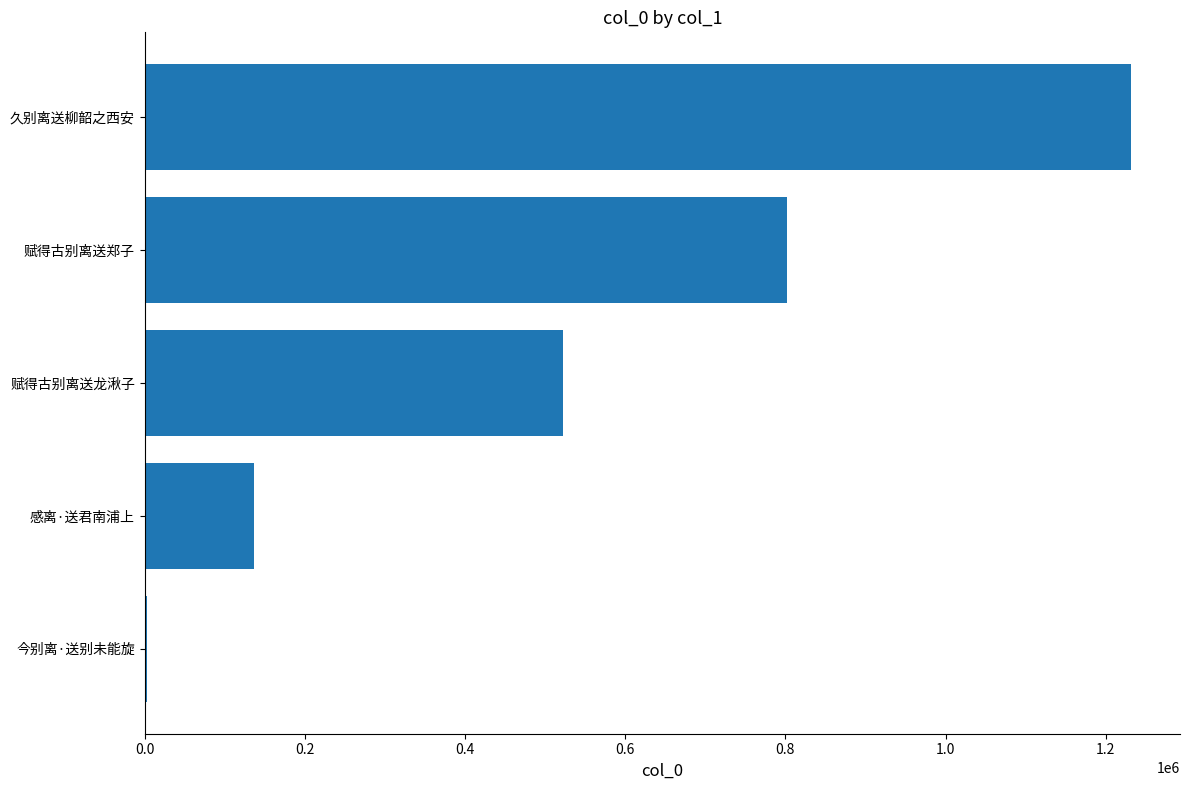

True or false: the data shows 898113 at 赋得古别离送龙湫子.

False